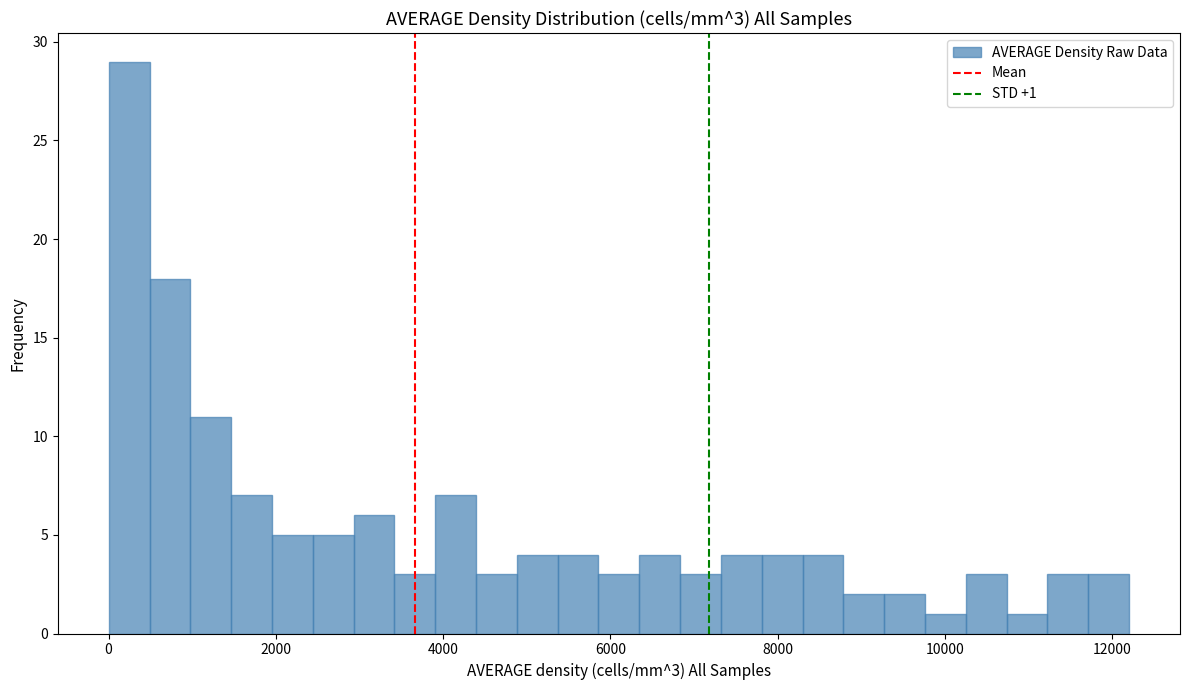

Around what value on the x-axis is the tallest bar? Give the approximate position of its centre, as read against the axis.

200